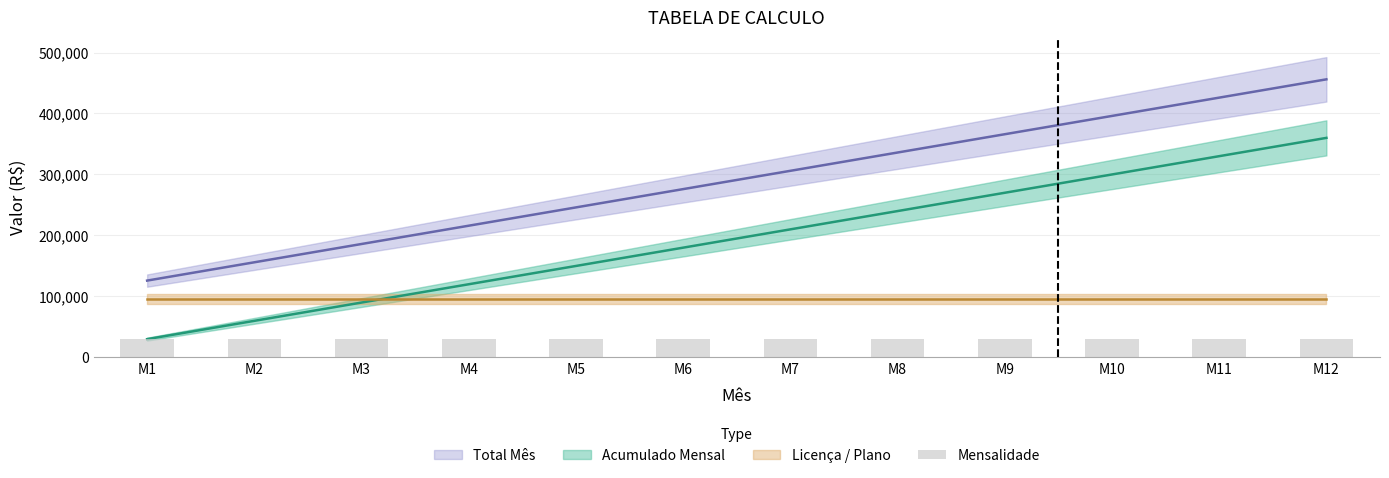

Where does the Total Mês series first go above 210000?

M8